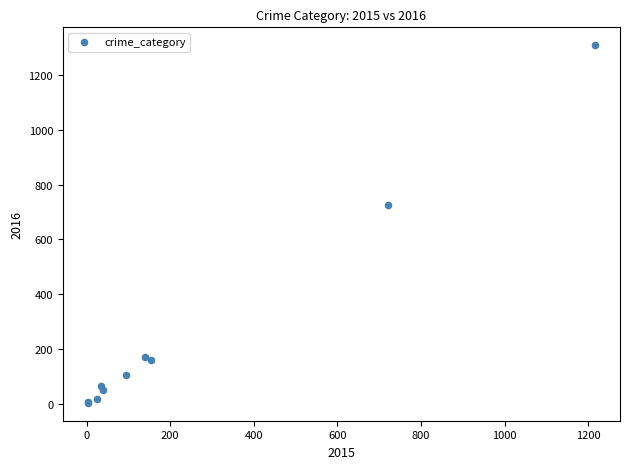

What Y value in the scatter plot is closest to 656?

724